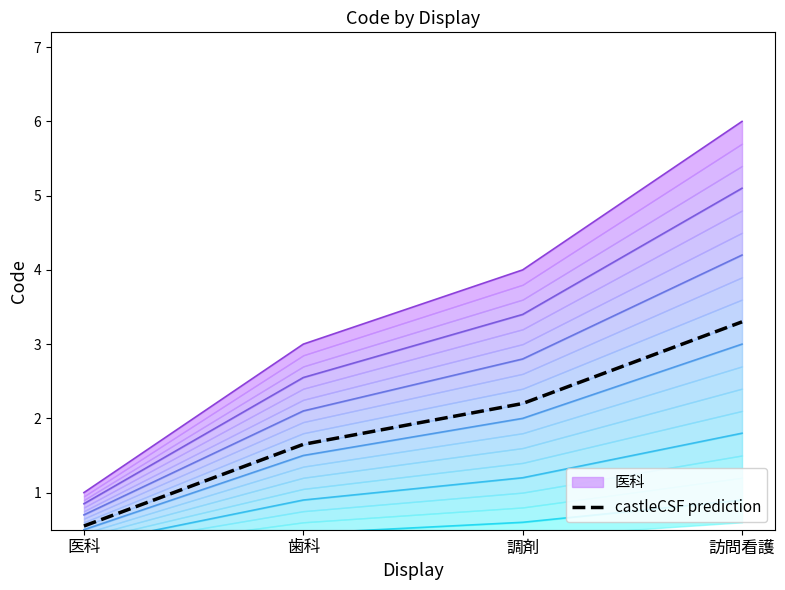

What is the label of the 4th point from the left?

訪問看護